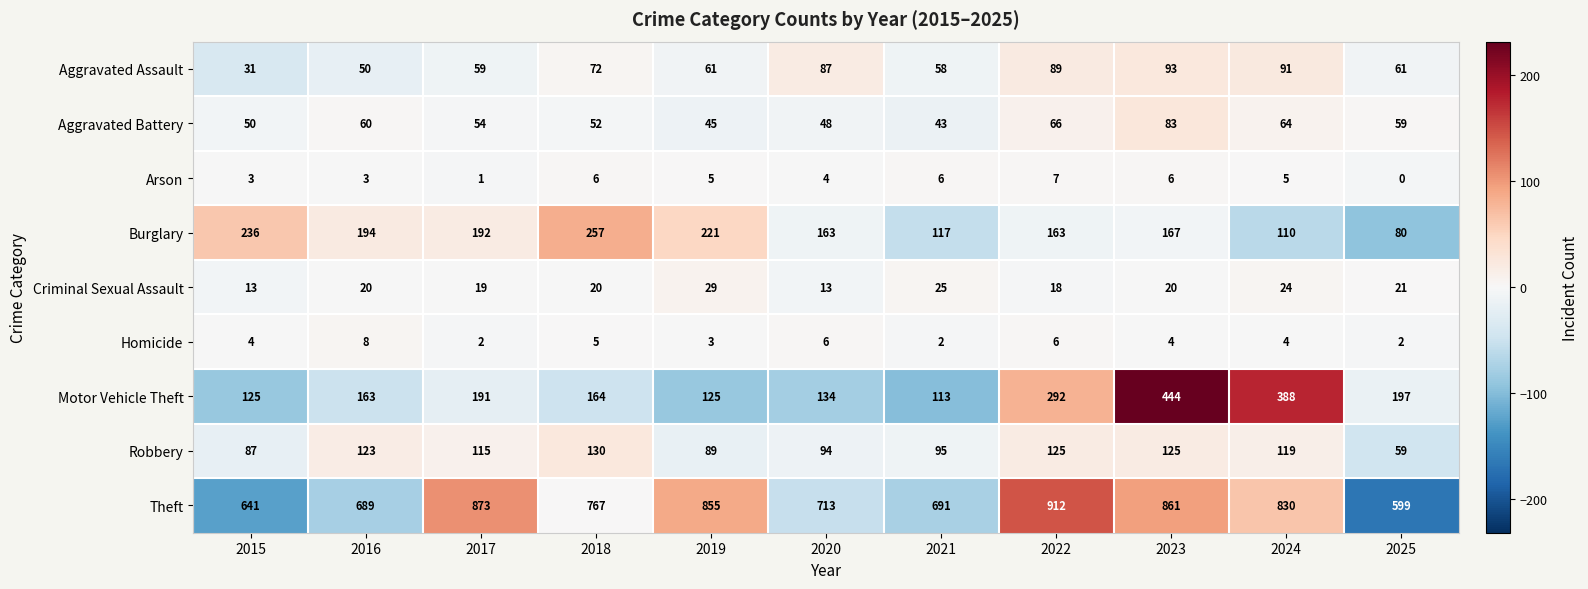

Count the number of categories in the chart.

11